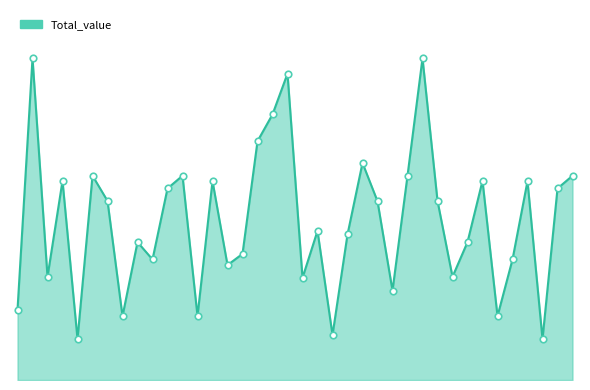

What is the total value across all series at 33?

9439.8